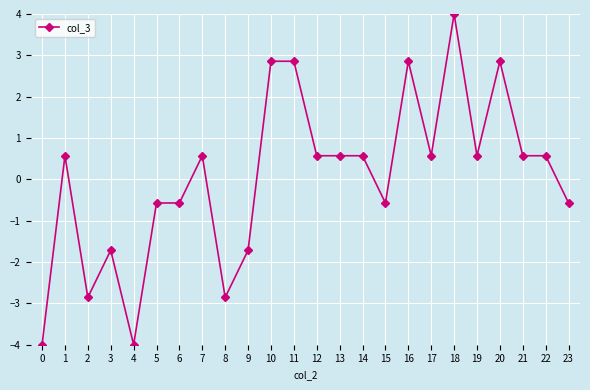

Where is the first local maximum?

1